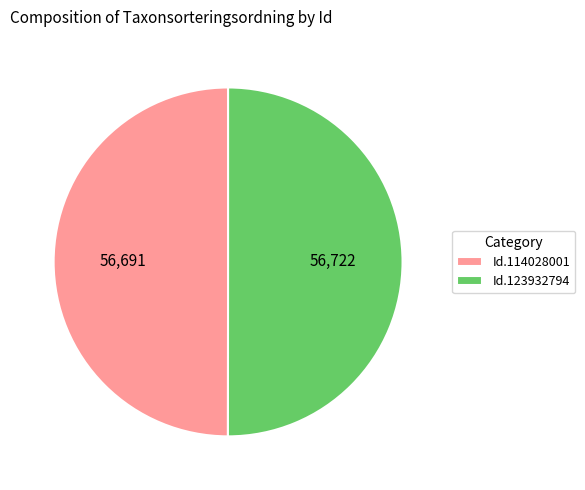

True or false: Id.114028001 accounts for 63% of the total.

False